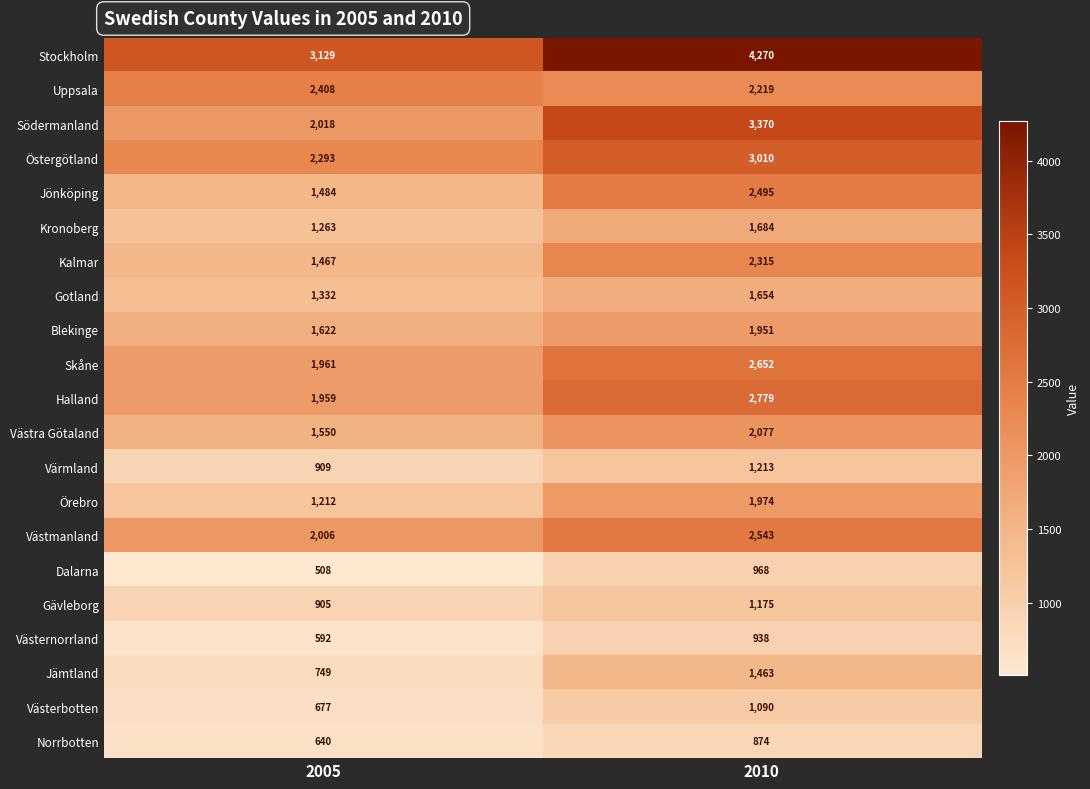

What is the minimum value shown in the chart?

508